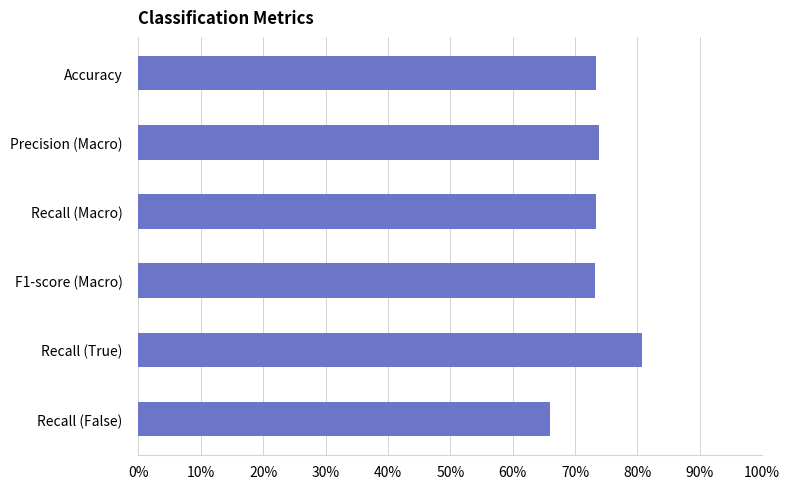

At which label is the value closest to 0?

Recall (False)